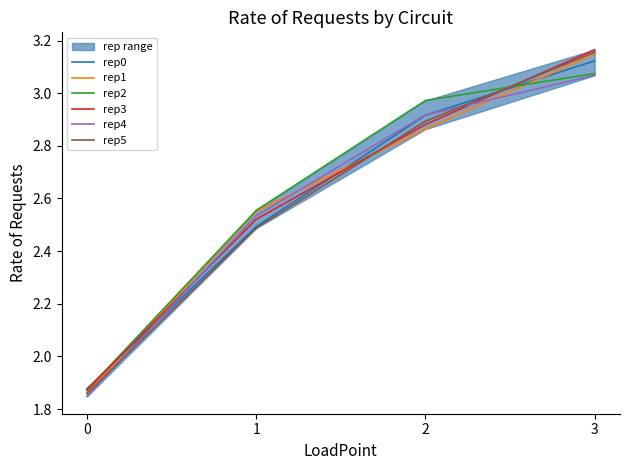

List the series in order of their peak value, lowest first.

rep4, rep2, rep0, rep1, rep5, rep3